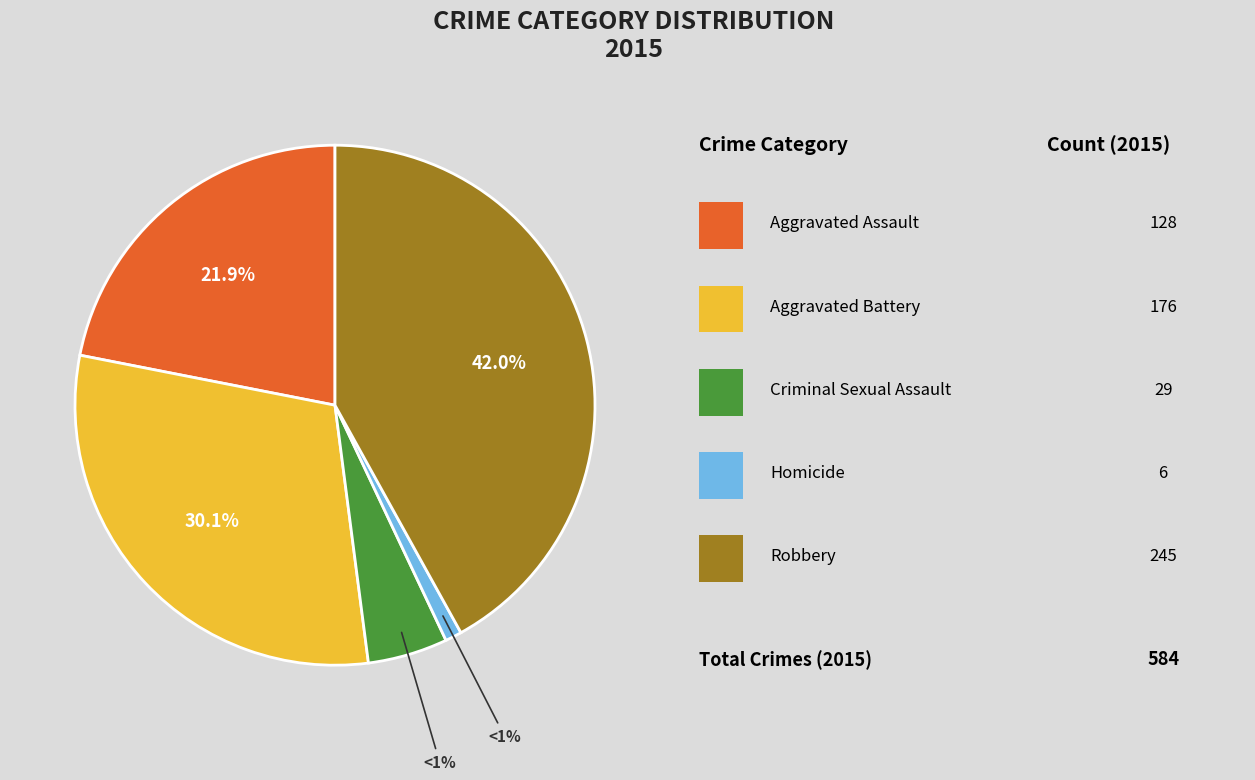

Is there a majority slice in this chart?

No